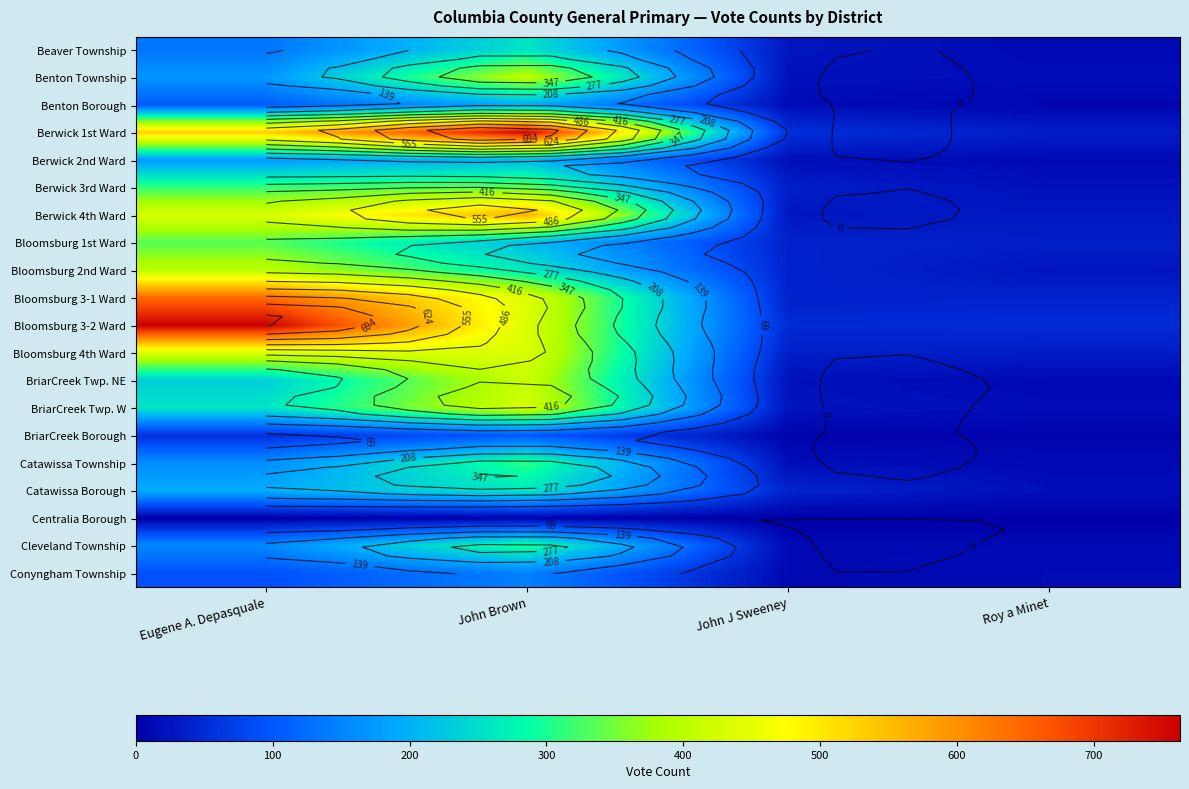

Is it true that Bloomsburg 1st Ward equals 64 at John J Sweeney?

False